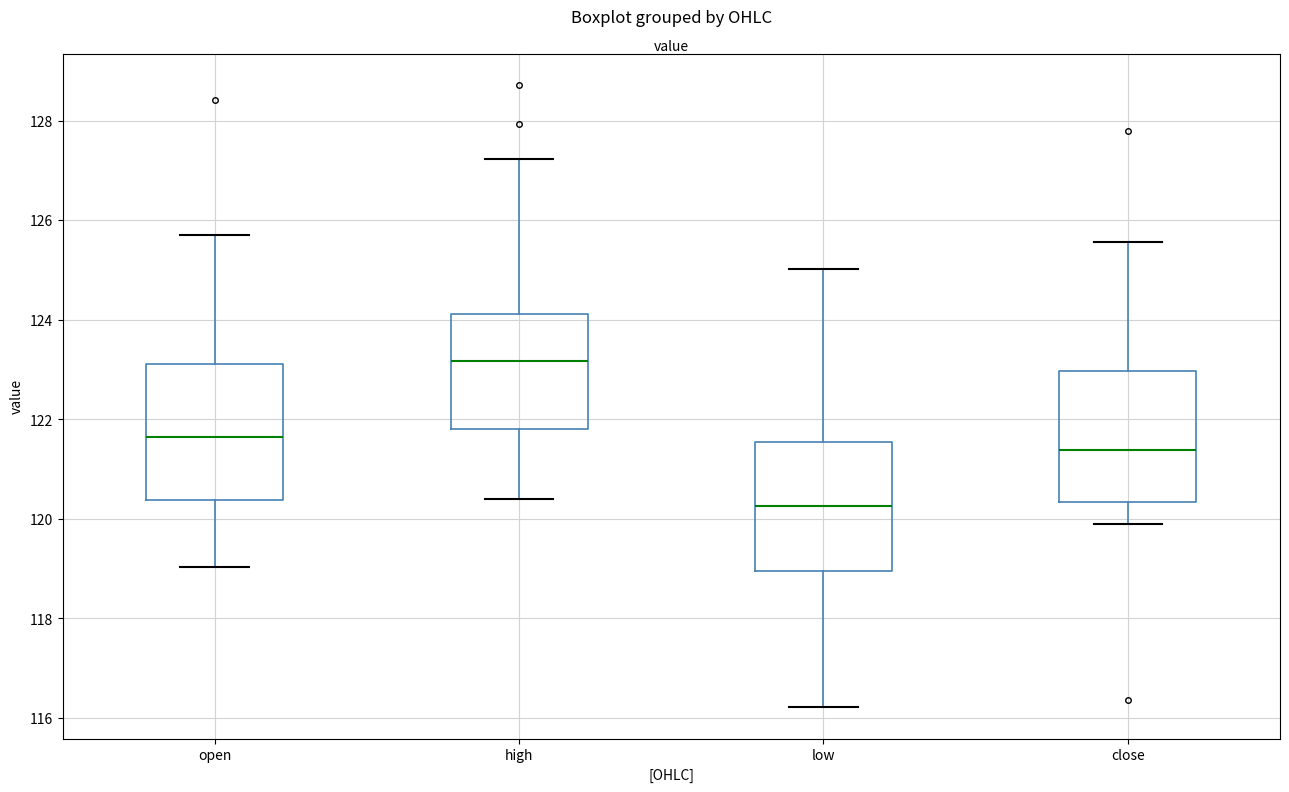

Reading left to right, transcribe this box plot: for each box, give where its median line is, the range the box spans, and where its two whiskers end, as read against the y-axis. The values are not printed on the chart, so give them approximately, as read against the axis.

open: median 121.6, box 120.4 to 123.2, whiskers 119.0 to 125.6
high: median 123.2, box 121.8 to 124.2, whiskers 120.4 to 127.2
low: median 120.2, box 119.0 to 121.6, whiskers 116.2 to 125.0
close: median 121.4, box 120.4 to 123.0, whiskers 120.0 to 125.6